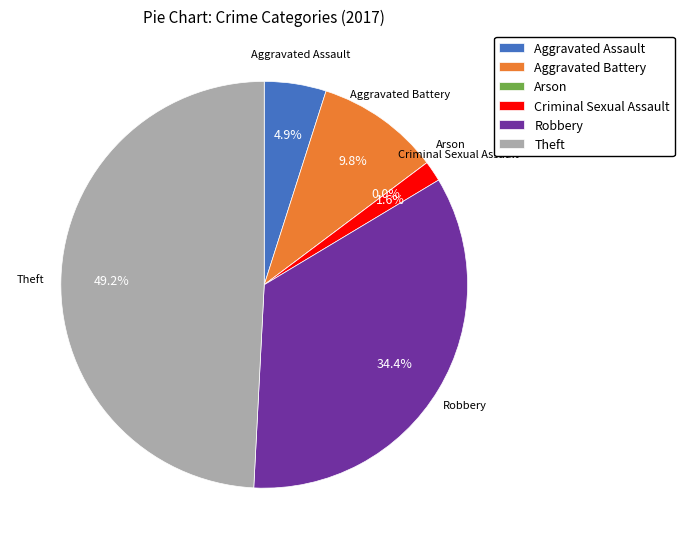

What is the smallest slice in the pie chart?

Arson